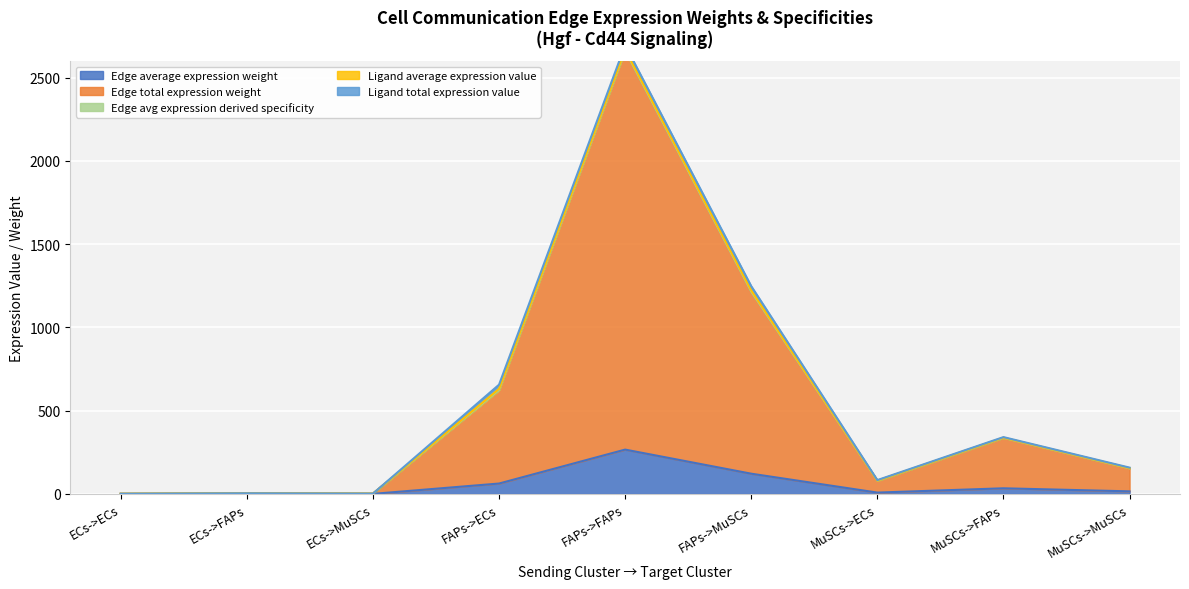

What is the highest value of the Edge average expression weight series?

266.1